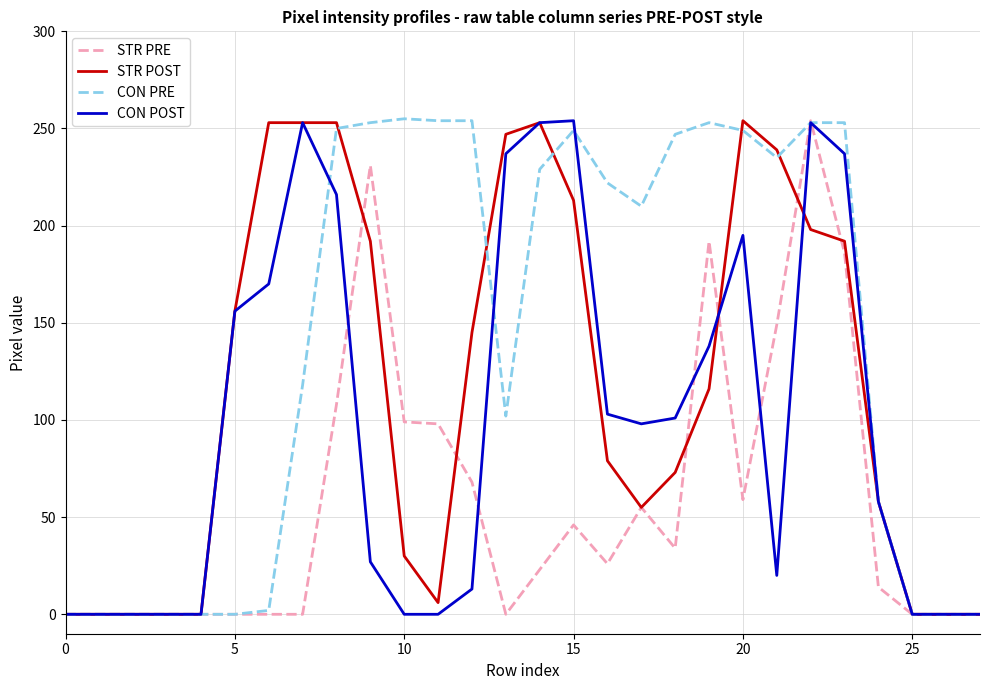

What is the greatest value displayed?

255